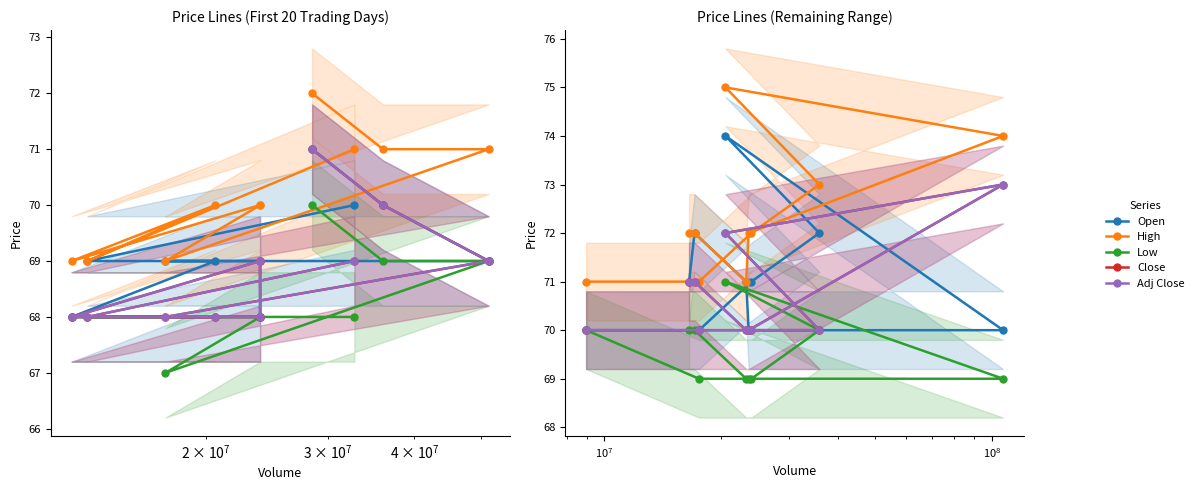

How many Open values are between 70 and 72?

9